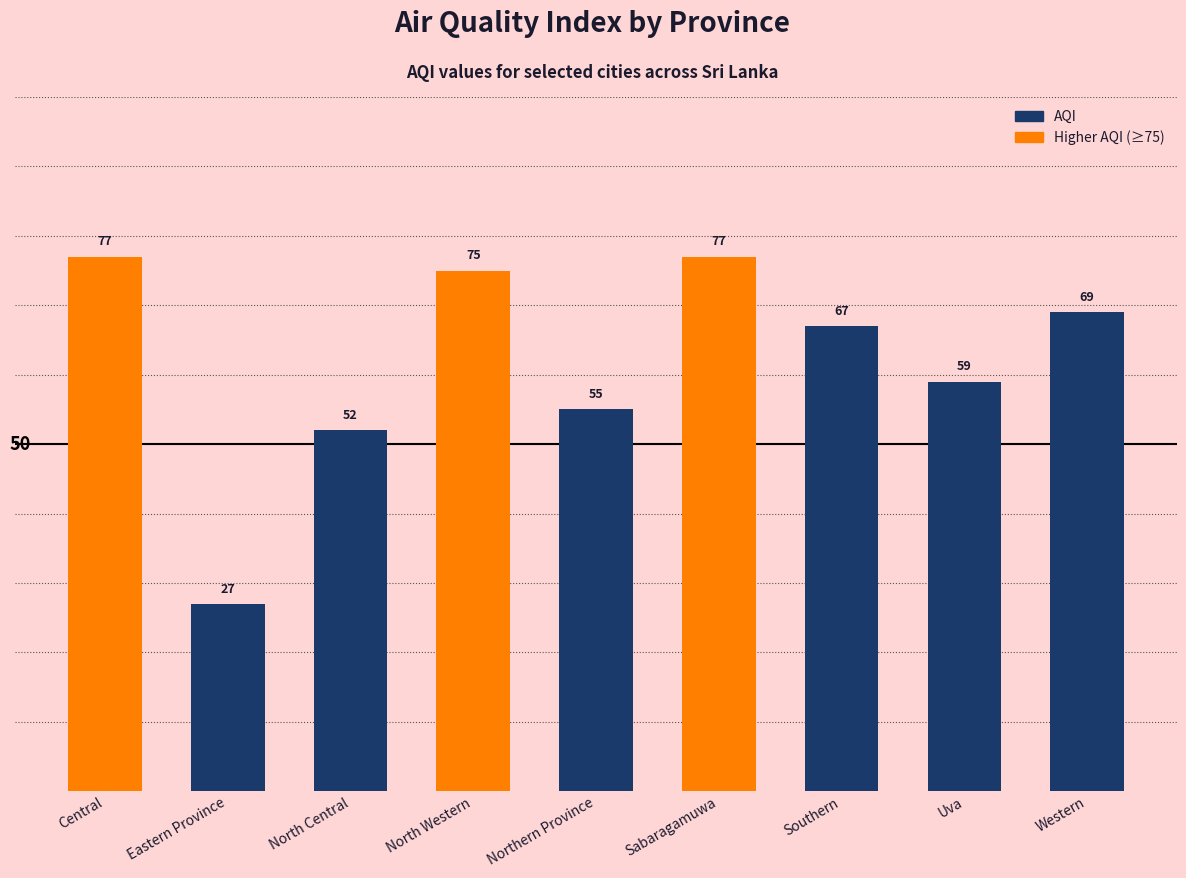

True or false: the data shows 46 at North Western.

False